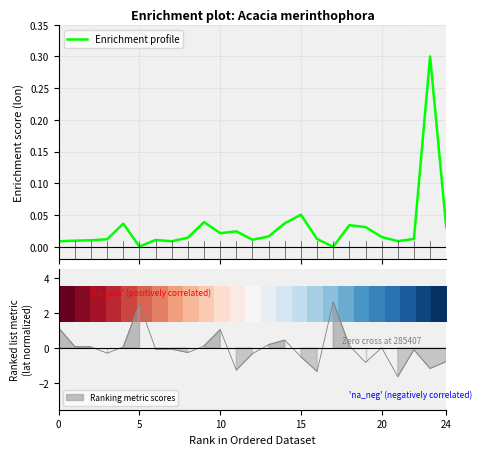

What is the maximum value for Enrichment profile?

0.3